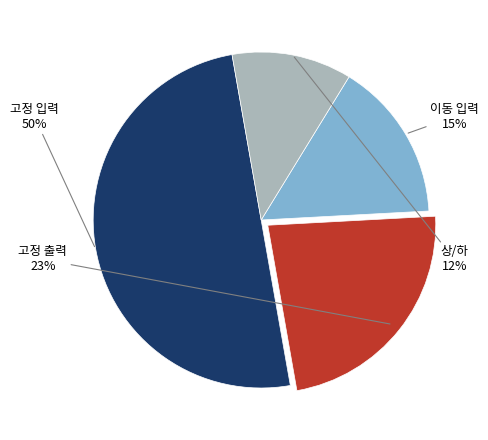

How many slices are in this pie chart?

4